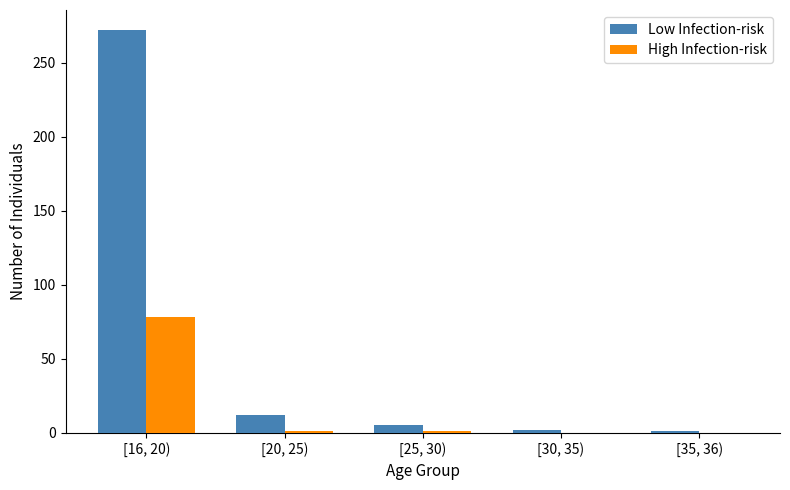

Which category has the lowest value in the High Infection-risk series?

[30, 35)